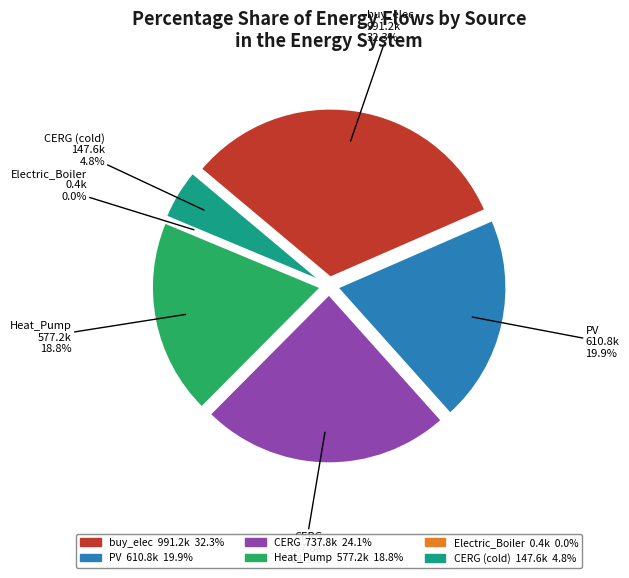

How many segments does this pie chart have?

6